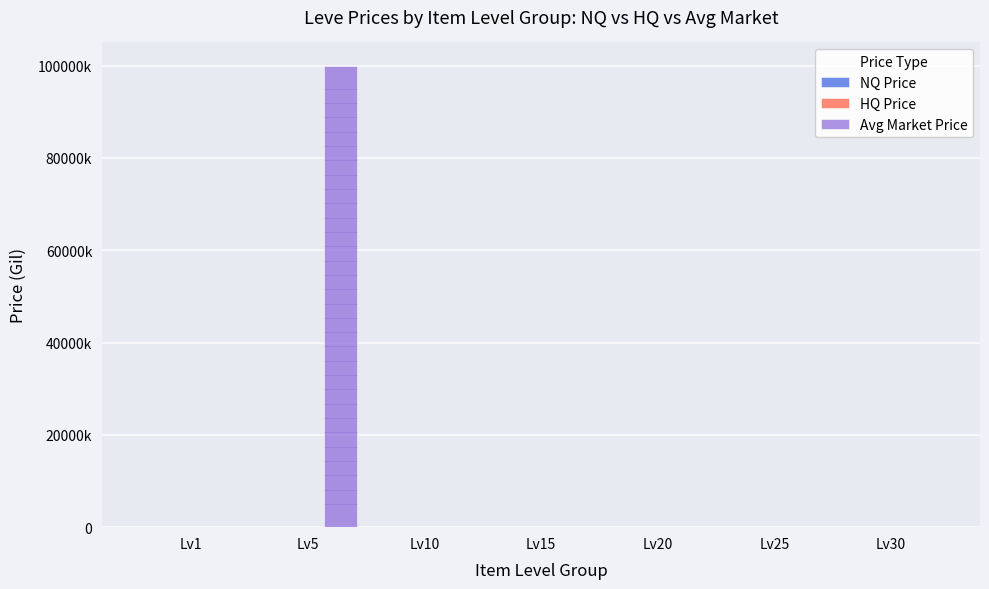

What are all the series names shown in the legend?

NQ Price, HQ Price, Avg Market Price